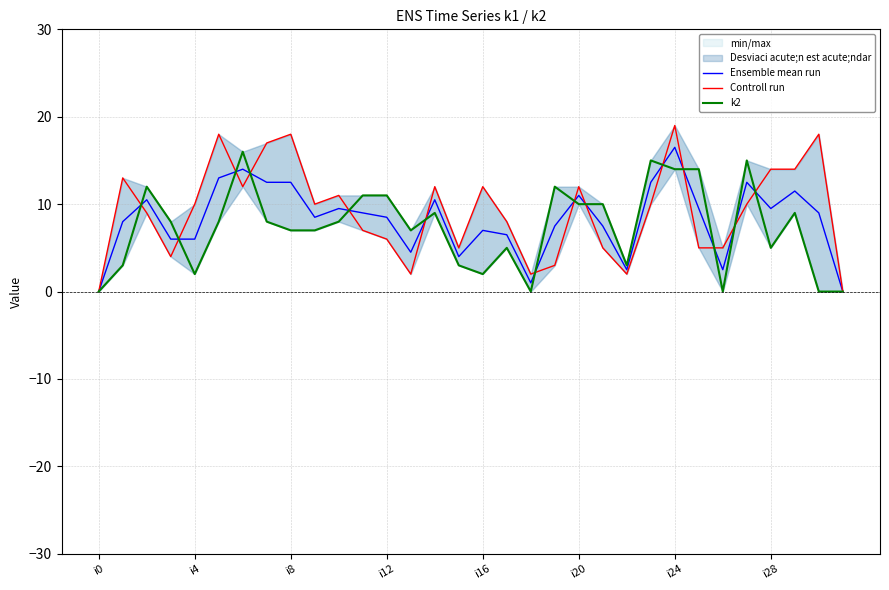

The value of Controll run at 11 is 2.2. True or false?

False